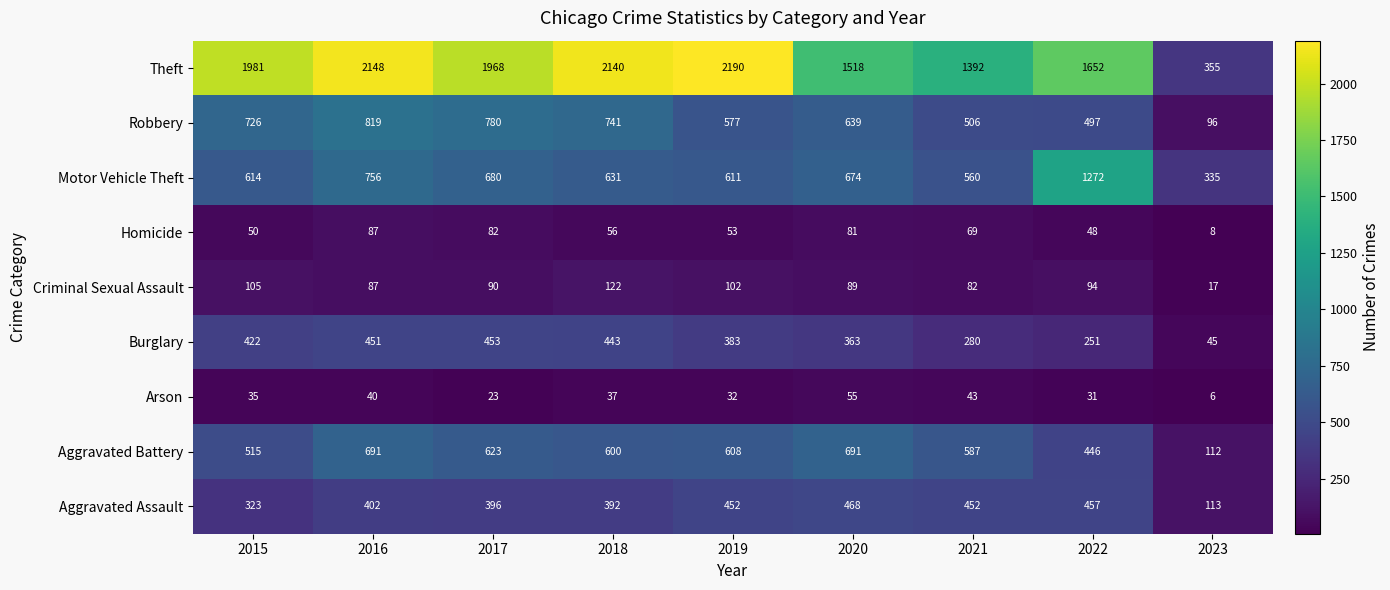

What is the total value across all series at 2017?

5095